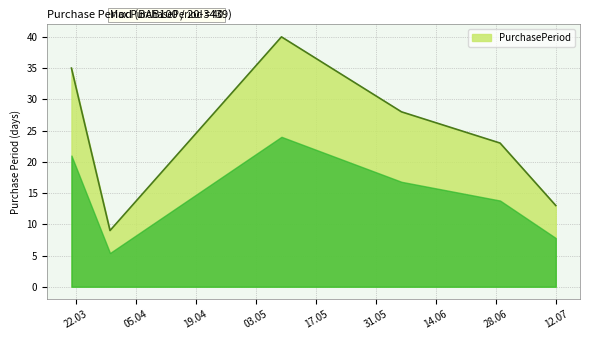

What is the minimum value shown in the chart?

9